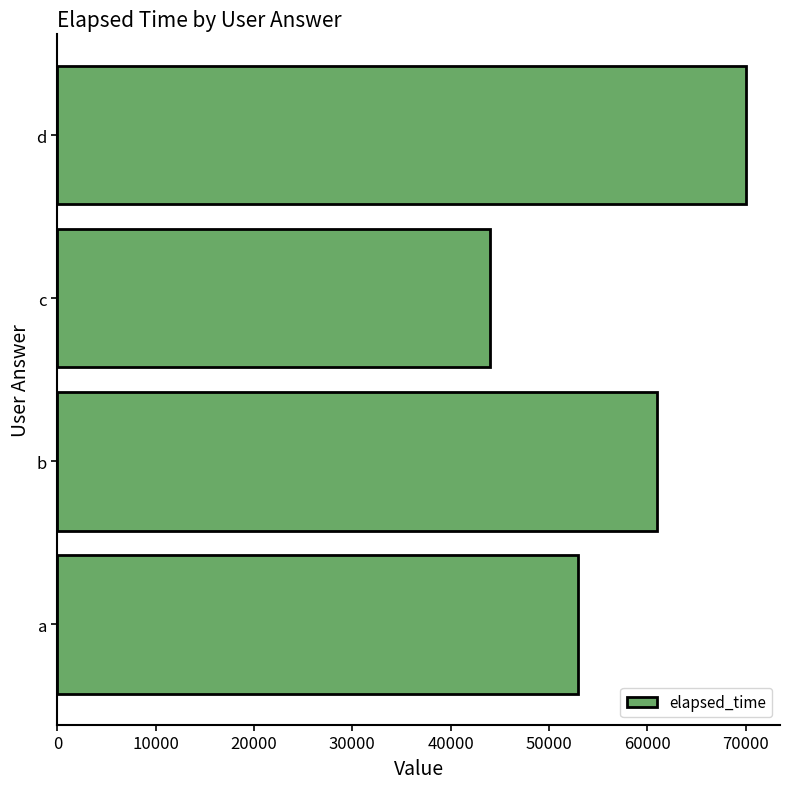

Which category has the lowest value across all series?

c